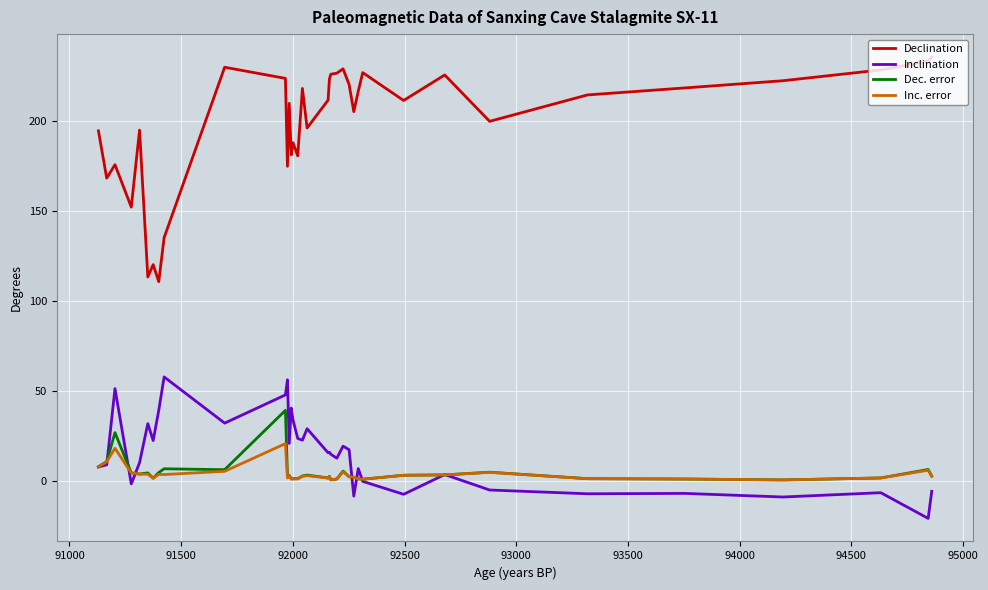

True or false: Declination and Dec. error cross at least once.

False